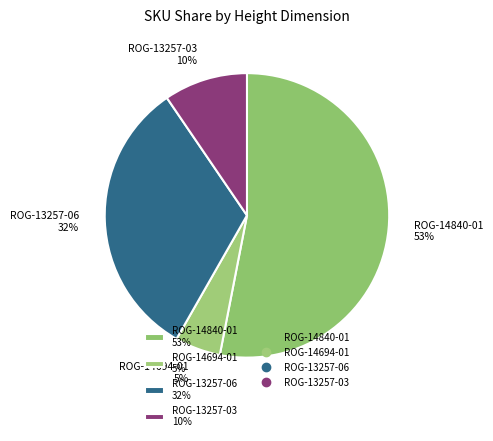

What is the ratio of the value at ROG-14694-01 to the value at ROG-14840-01?

0.1